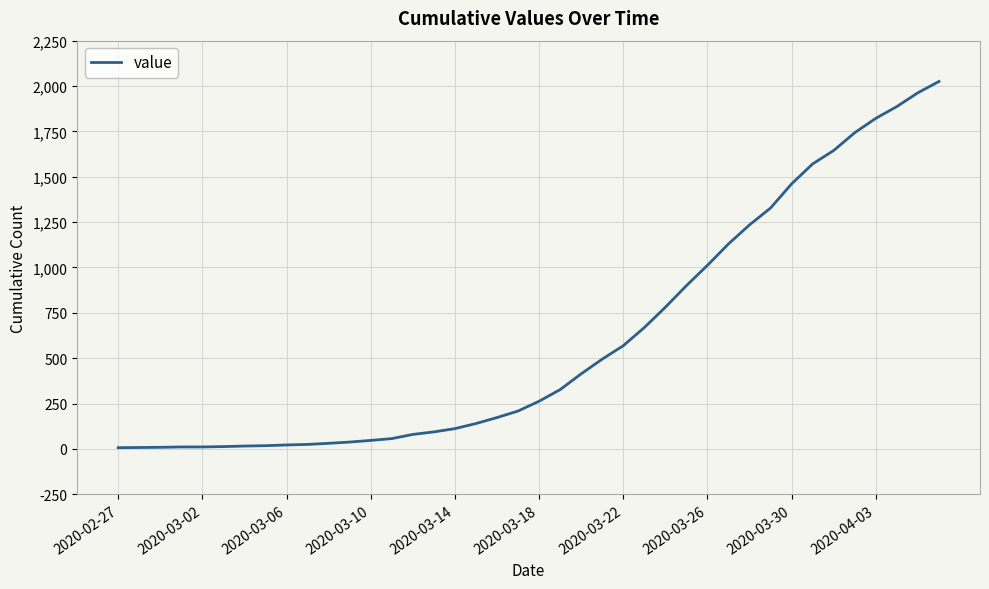

What is the difference between the maximum and minimum values?

2018